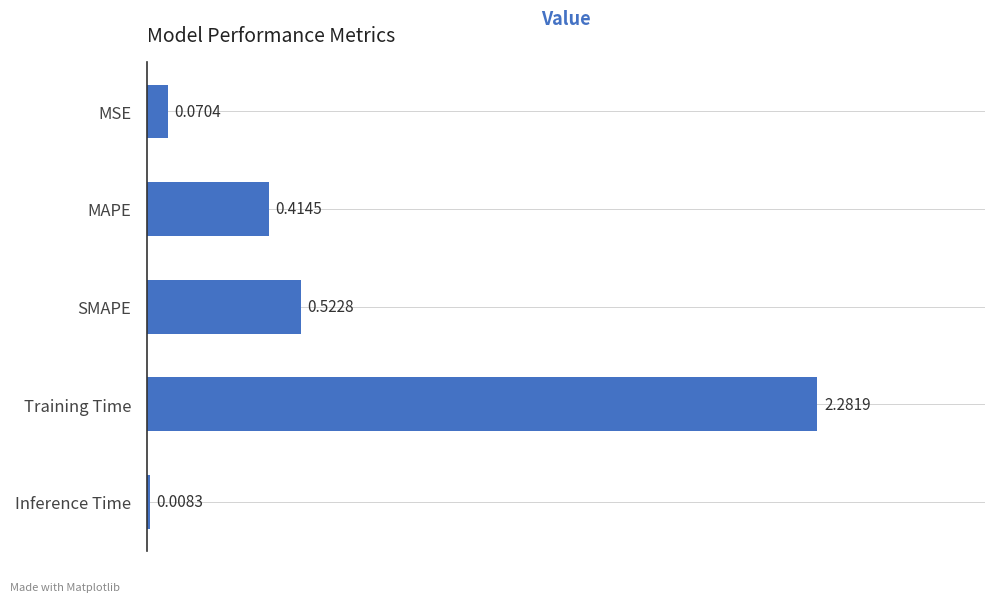

Between MAPE and MSE, which is larger?

MAPE